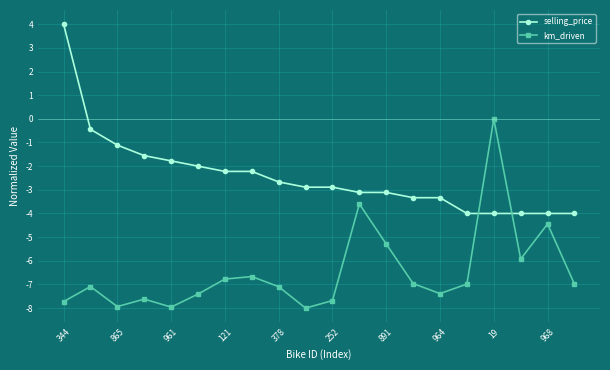

What is the difference between the maximum and minimum values in the km_driven series?

8.0